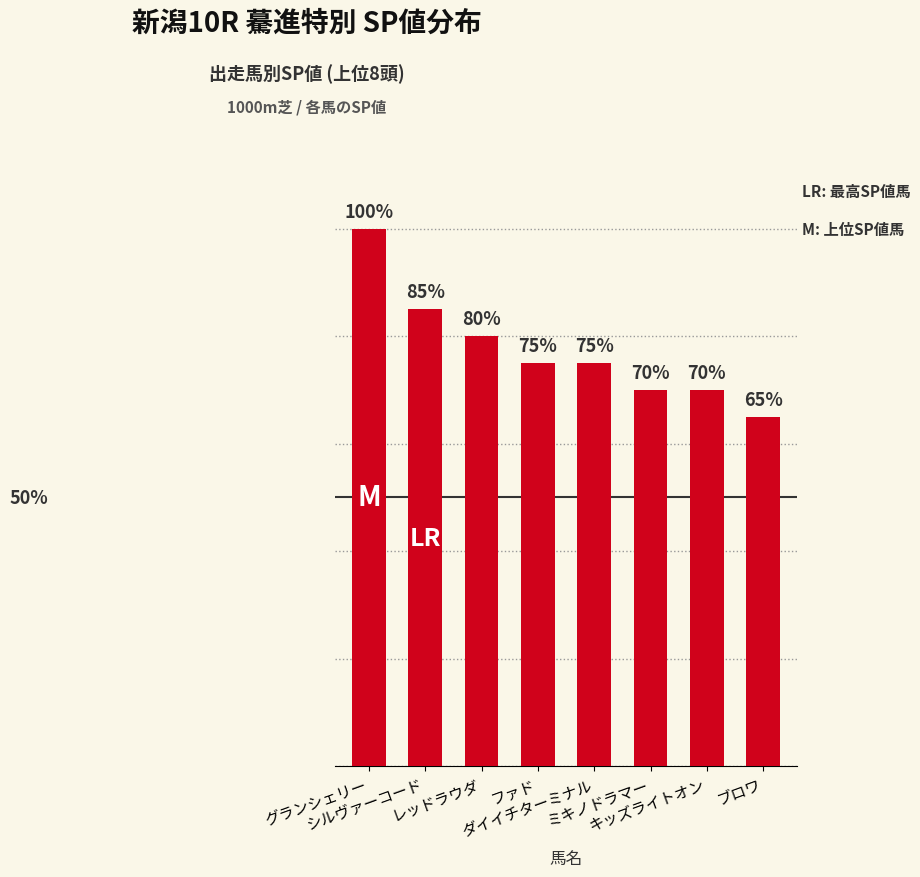

At which category does the chart reach its peak across all series?

グランシェリー